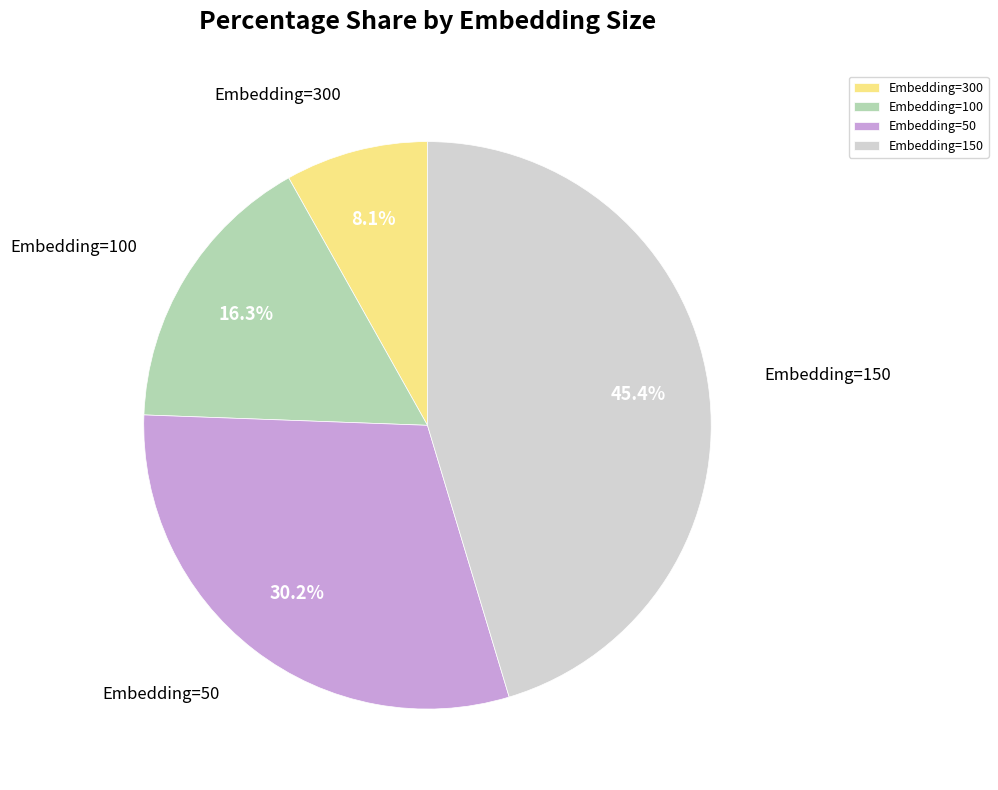

The Embedding=50 slice represents 44% of the pie. True or false?

False